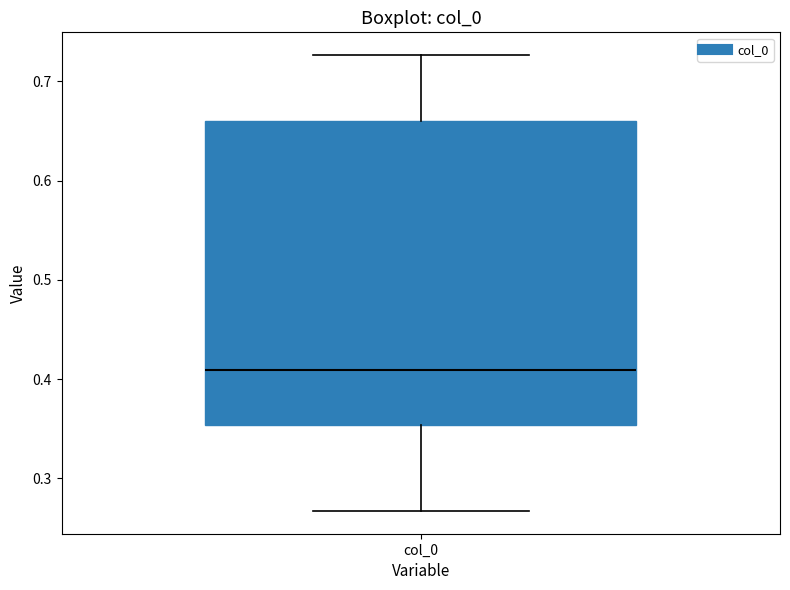

Transcribe this box plot: give where the median line is, the range the box spans, and where the two whiskers end, as read against the y-axis. The values are not printed on the chart, so give them approximately, as read against the axis.

median 0.41, box 0.35 to 0.66, whiskers 0.27 to 0.73